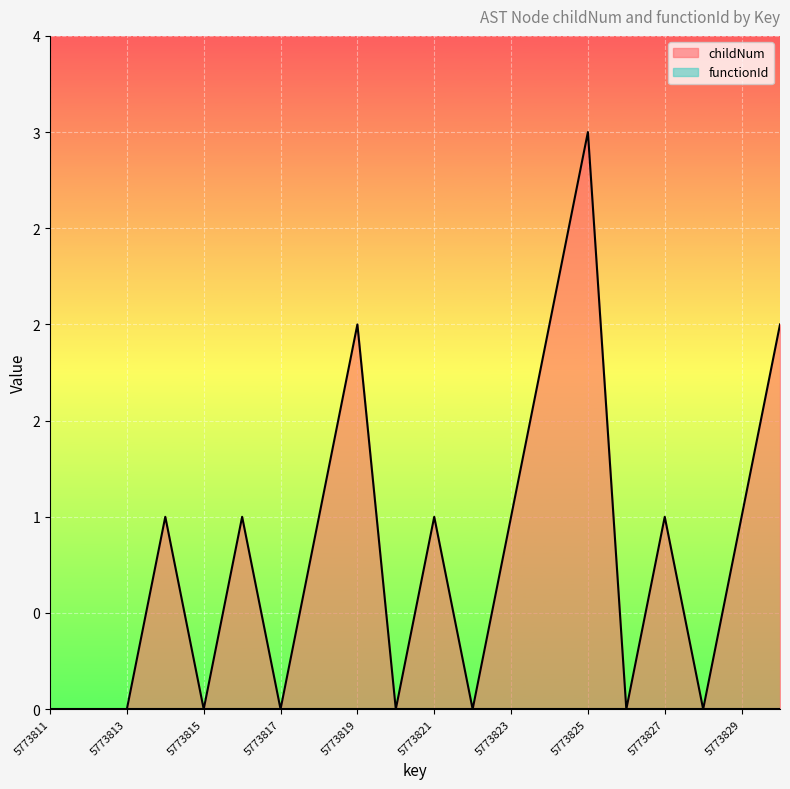

Does the chart display data point markers on the line(s)?

No